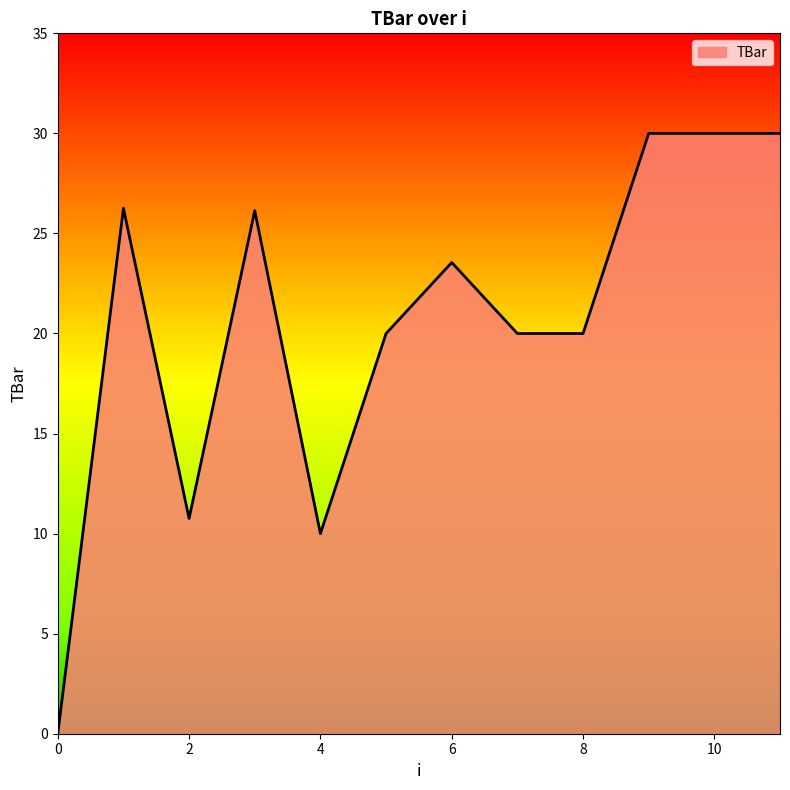

List the labels in order of value, smallest first.

0, 4, 2, 5, 7, 8, 6, 3, 1, 9, 10, 11